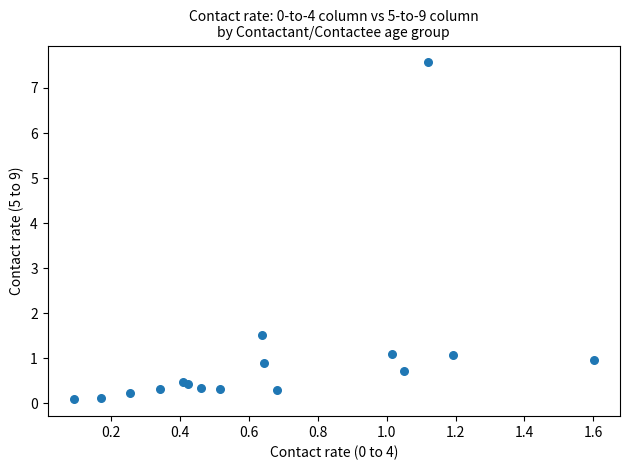

What Y value in the scatter plot is closest to 3?

1.5